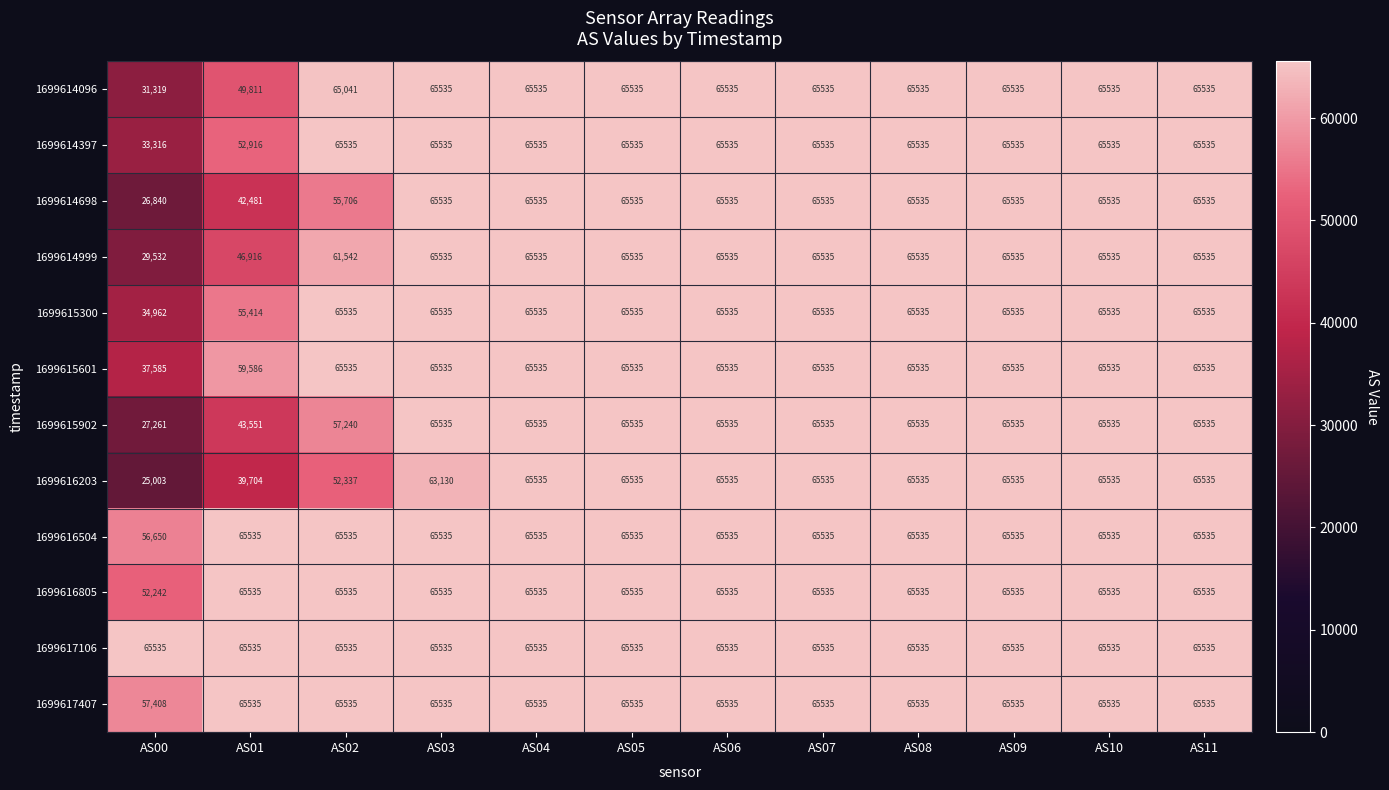

What is the highest value of the 1699617106 series?

65535